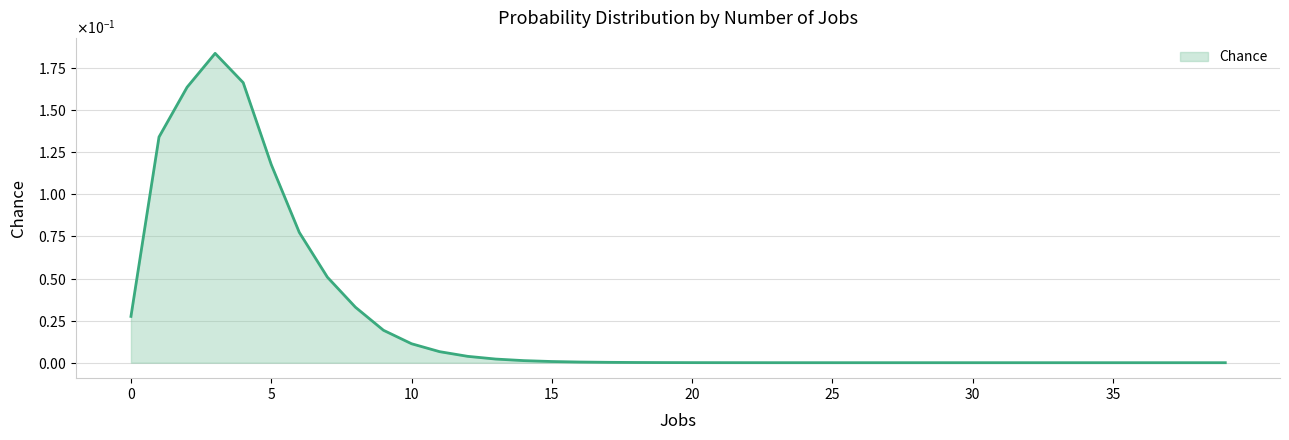

Is this an area chart (filled region under the line)?

Yes